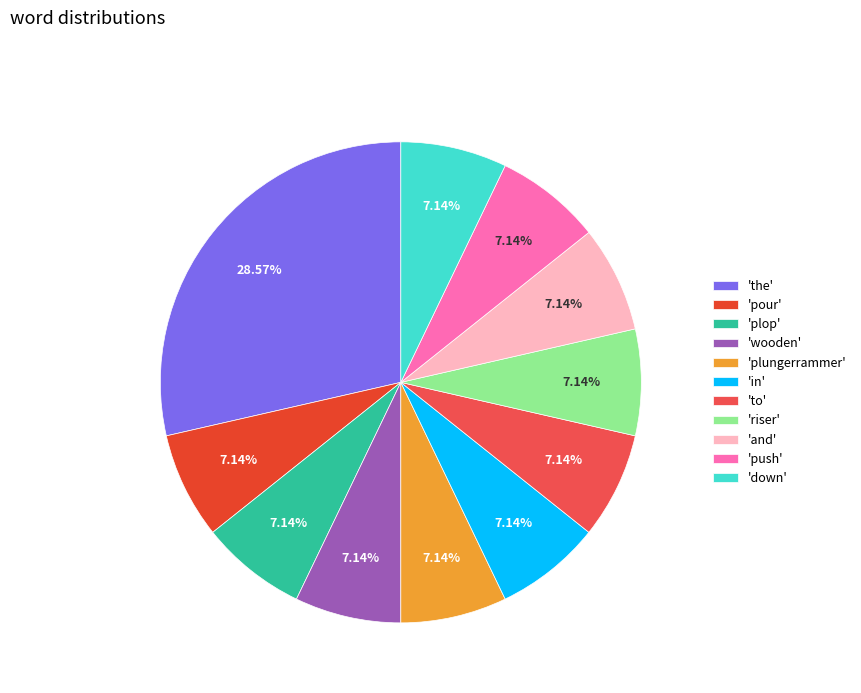

What is the ratio of the value at 'to' to the value at 'down'?

1.0